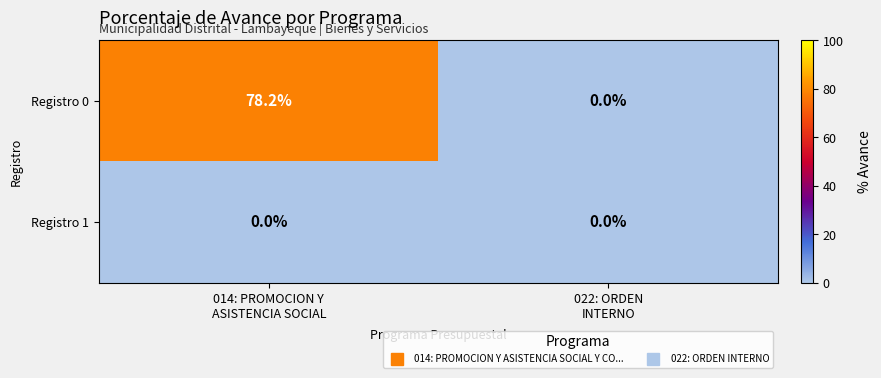

Reading left to right, transcribe all the data shown in this chart.

Registro 0: 78.2	0.0
Registro 1: 0.0	0.0